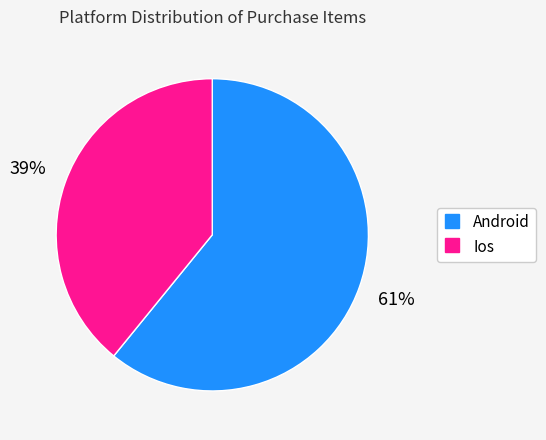

To the nearest percent, what is the difference between the largest and smallest slice percentages?

22%